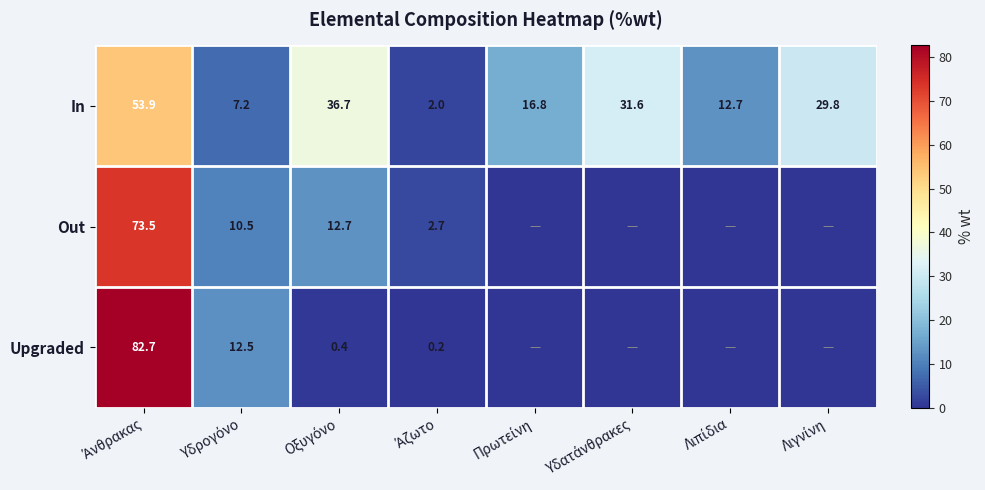

What is the lowest value of the In series?

2.0